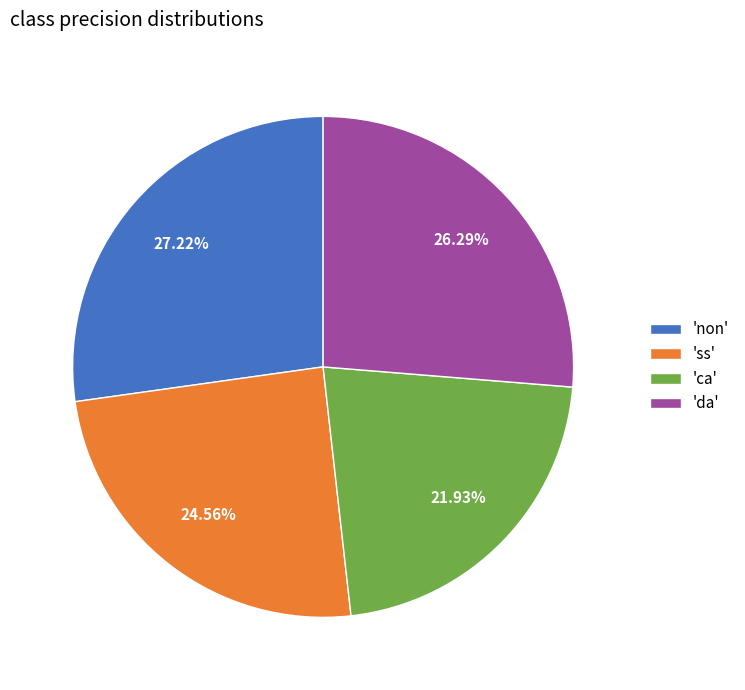

Which slice is the smallest?

'ca'